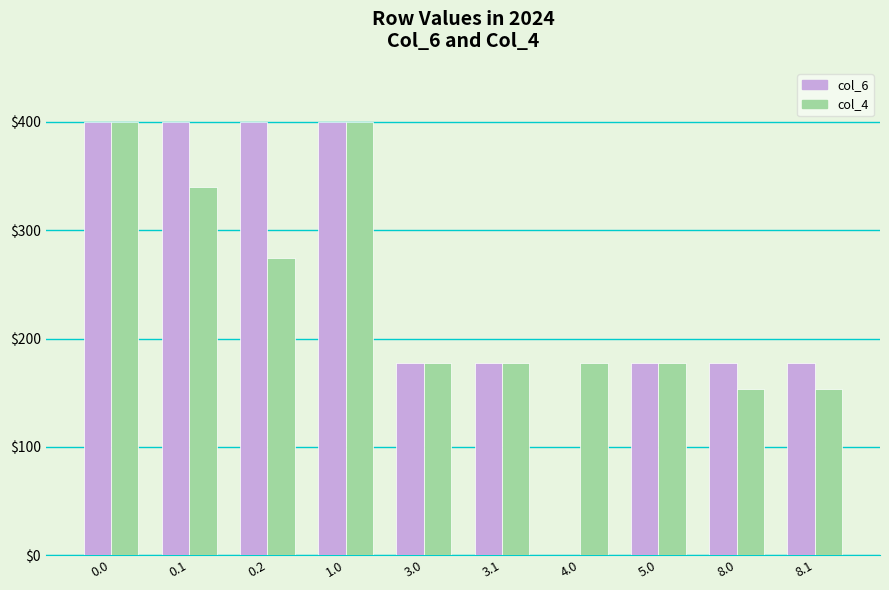

What is the maximum value shown in the chart?

400.0